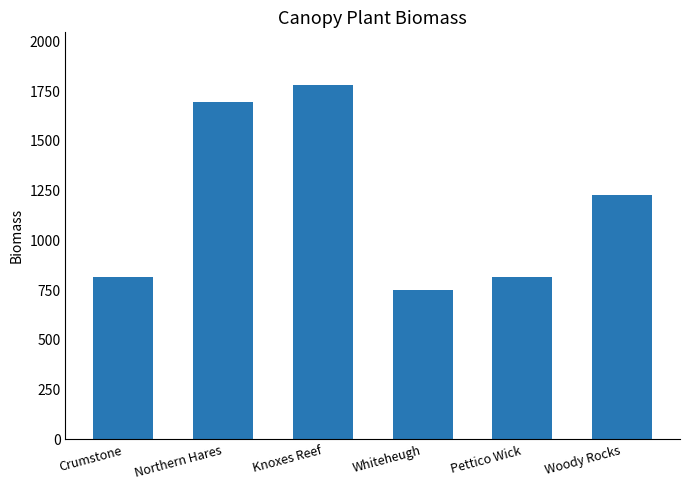

Which category has the lowest value across all series?

Whiteheugh